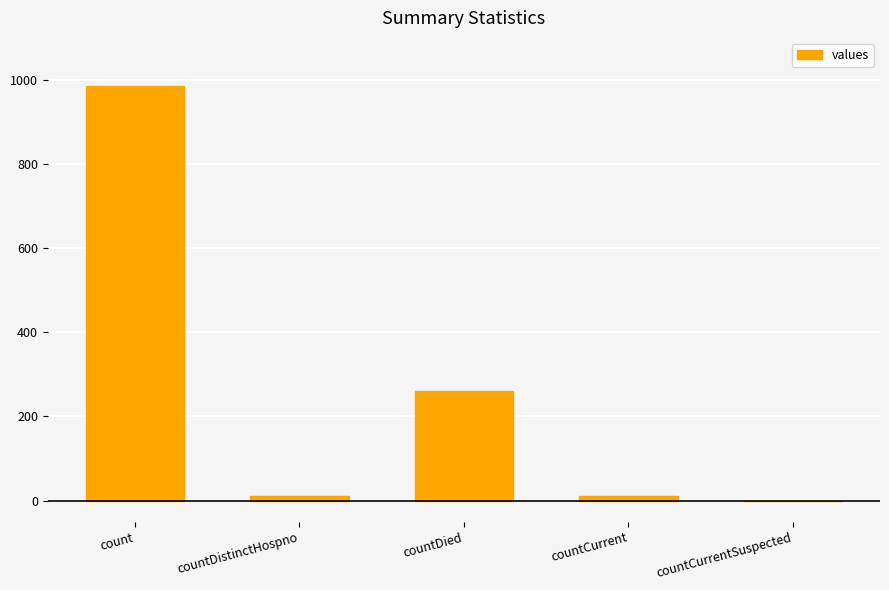

Does the chart contain stacked bars?

No